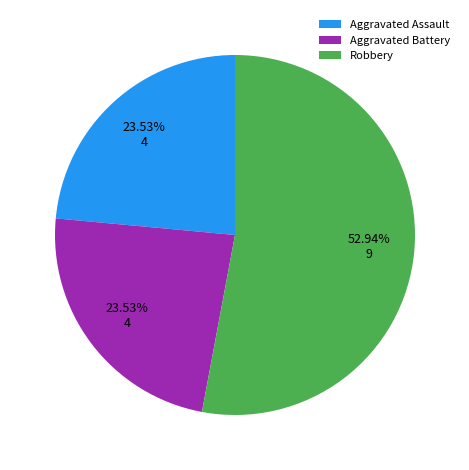

Is the sum of Aggravated Assault and Robbery greater than half?

Yes